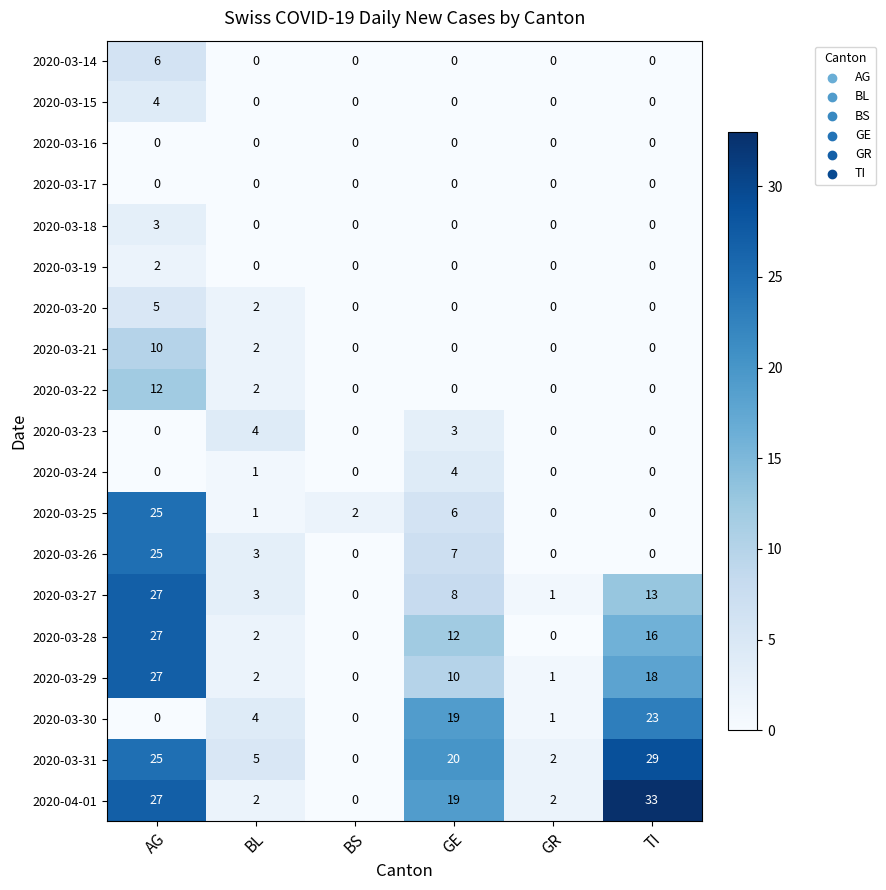

At which category is the sum across all series the highest?

AG